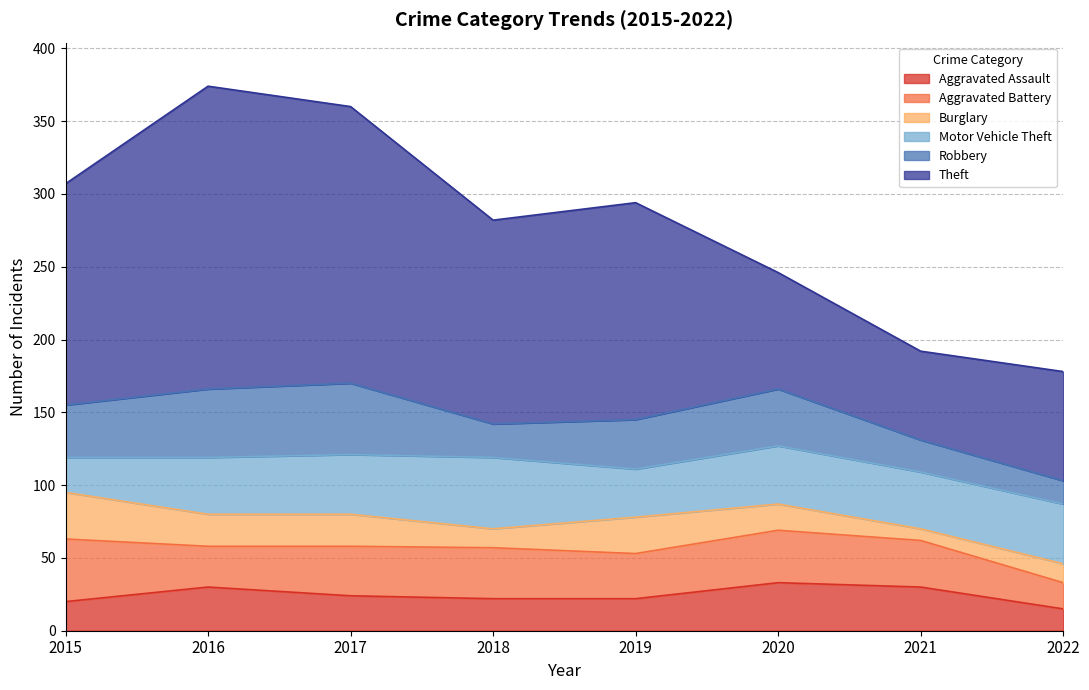

At which category is the sum across all series the highest?

2016